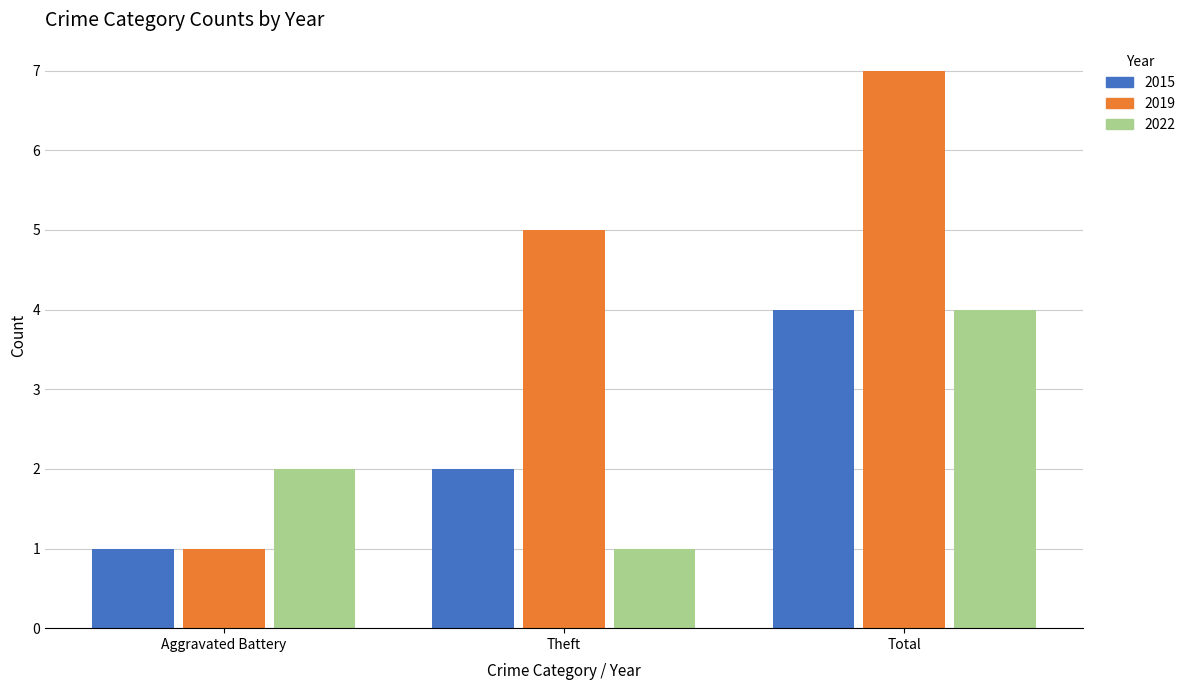

What is the sum of the 2015 values at Theft and Total?

6